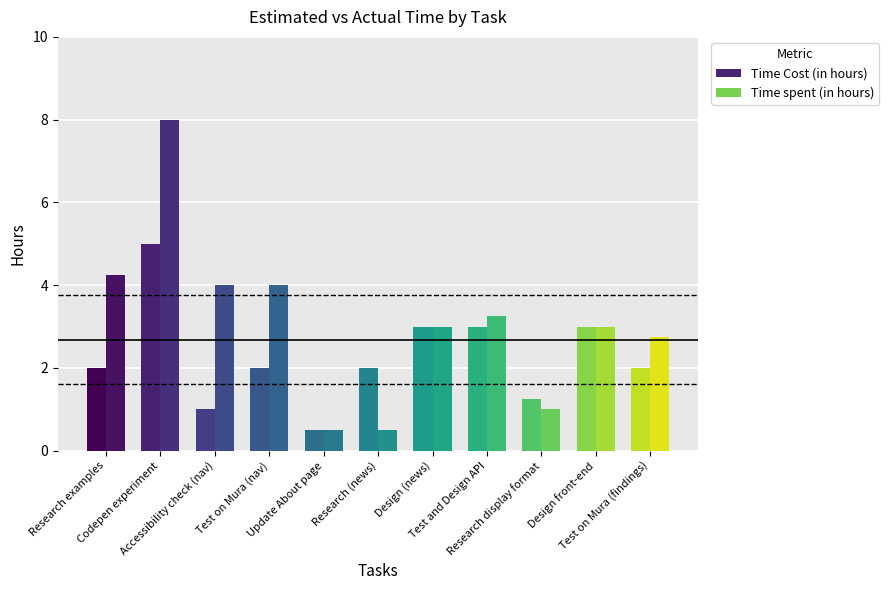

Read the Time Cost (in hours) value at Research (news).

2.0